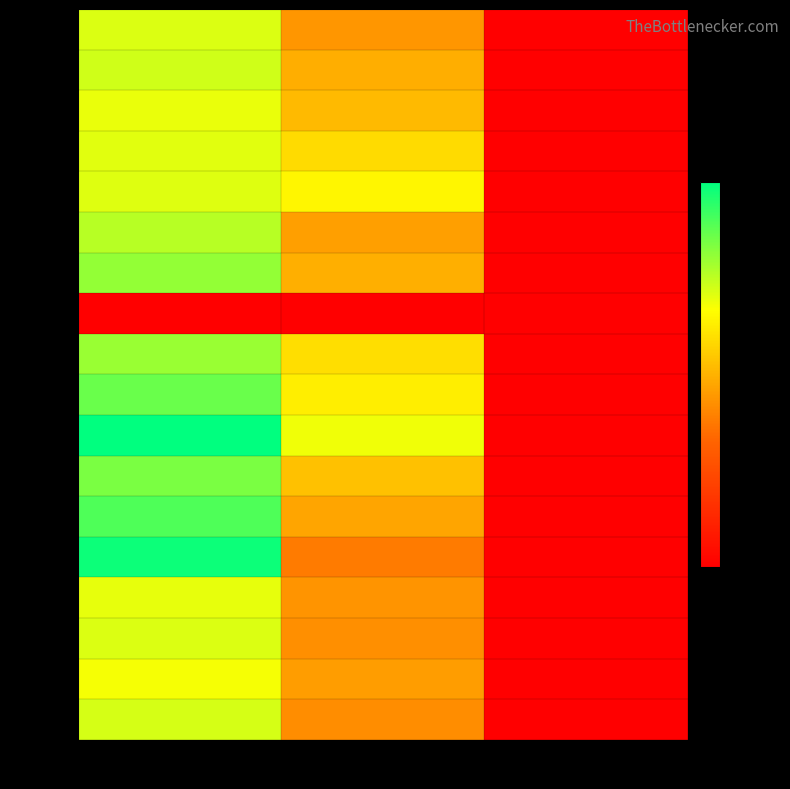

What is the lowest value of the row_6 series?

2.0